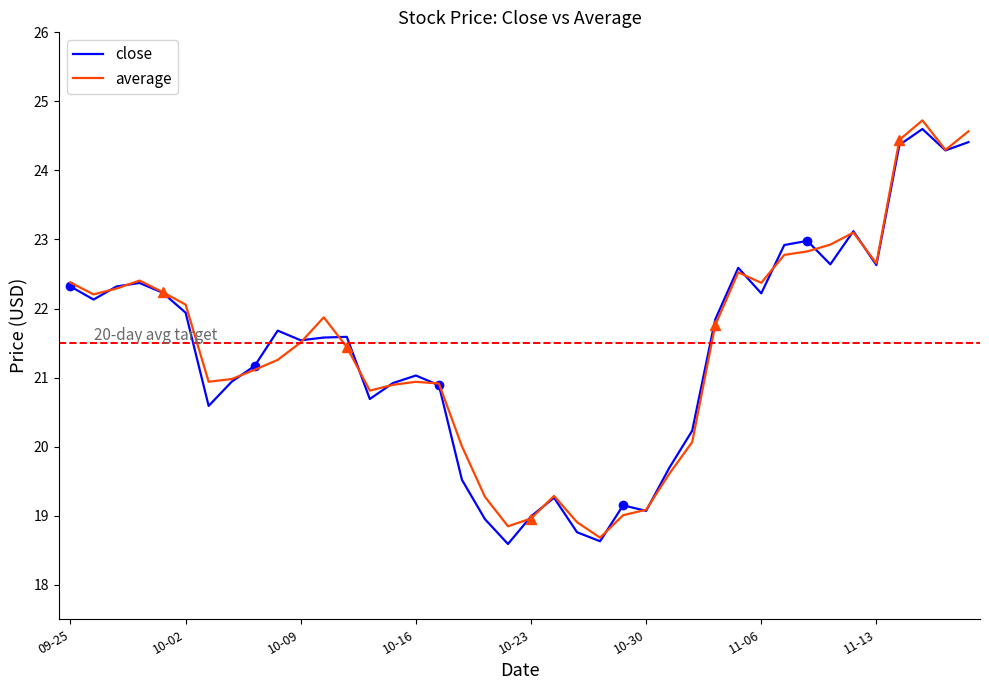

What is the minimum value for average?

18.7